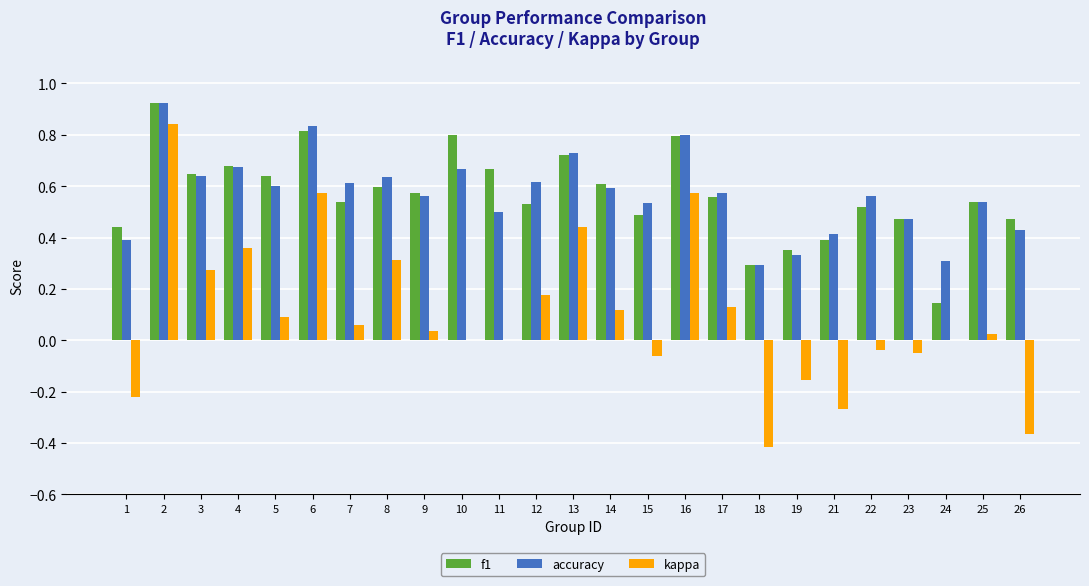

What is the total value across all series at 12?

1.3